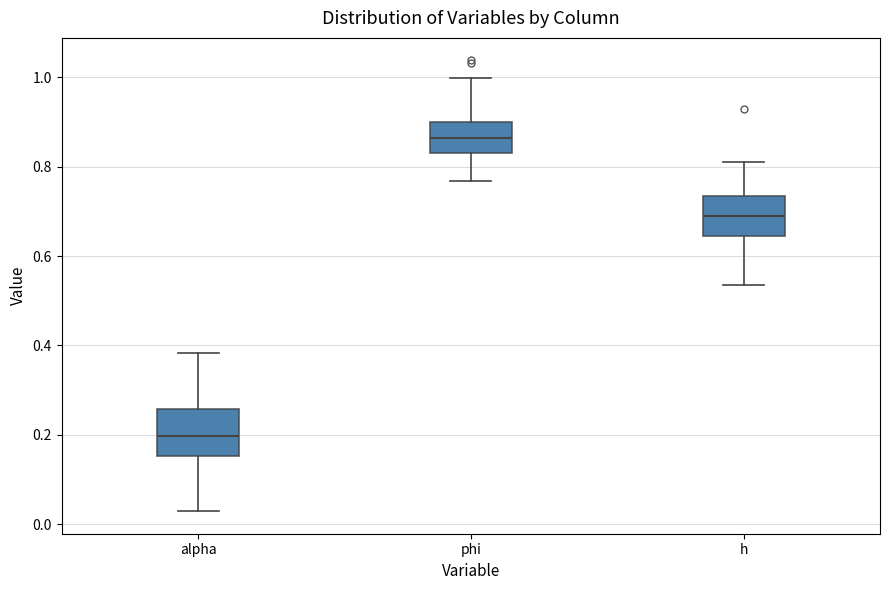

Reading left to right, transcribe this box plot: for each box, give where its median line is, the range the box spans, and where its two whiskers end, as read against the y-axis. The values are not printed on the chart, so give them approximately, as read against the axis.

alpha: median 0.20, box 0.16 to 0.26, whiskers 0.02 to 0.38
phi: median 0.86, box 0.84 to 0.90, whiskers 0.76 to 1.00
h: median 0.68, box 0.64 to 0.74, whiskers 0.54 to 0.82